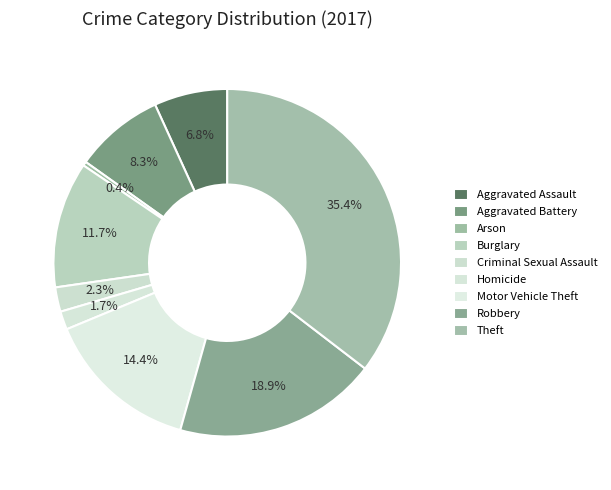

To the nearest percent, what is the difference between the largest and smallest slice percentages?

35%